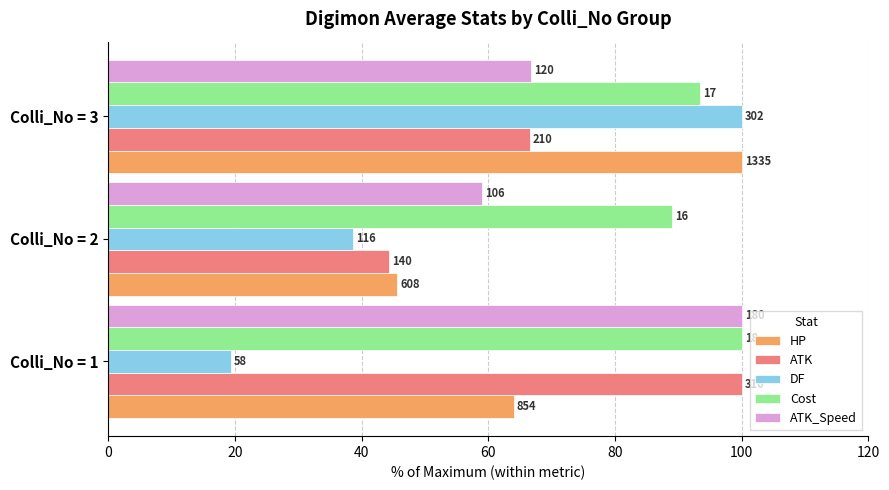

What are all the series names shown in the legend?

HP, ATK, DF, Cost, ATK_Speed